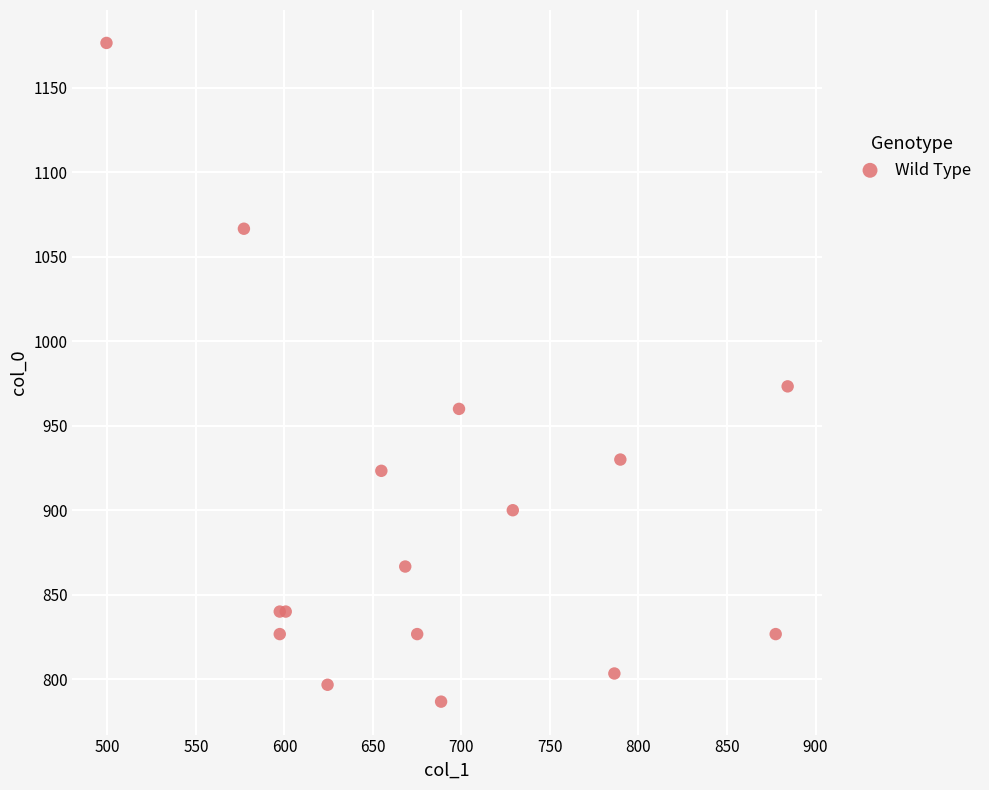

What Y value in the scatter plot is closest to 981?

973.3